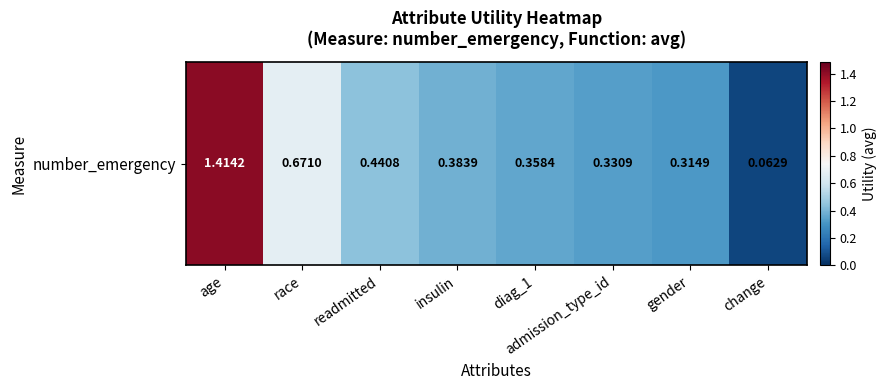

Rank the categories by value from lowest to highest.

change, gender, admission_type_id, diag_1, insulin, readmitted, race, age